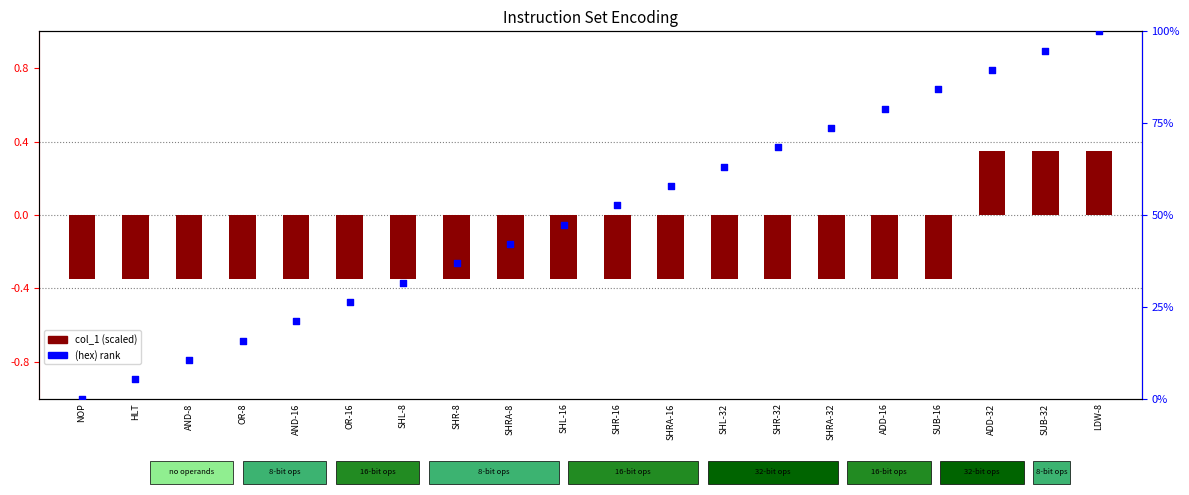

At which category is the sum across all series the highest?

LDW-8